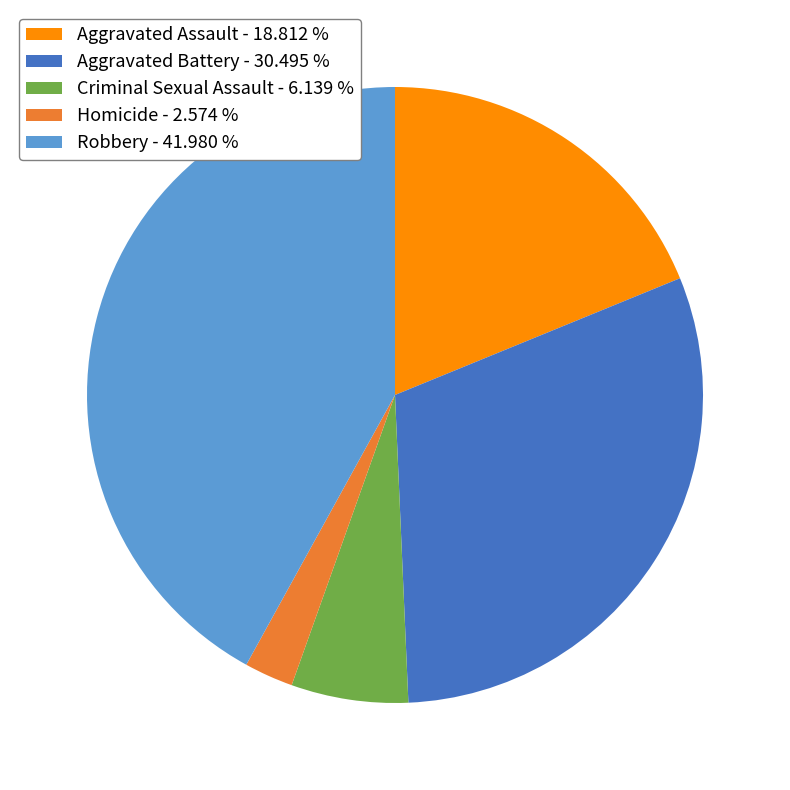

Count the number of slices in the pie.

5